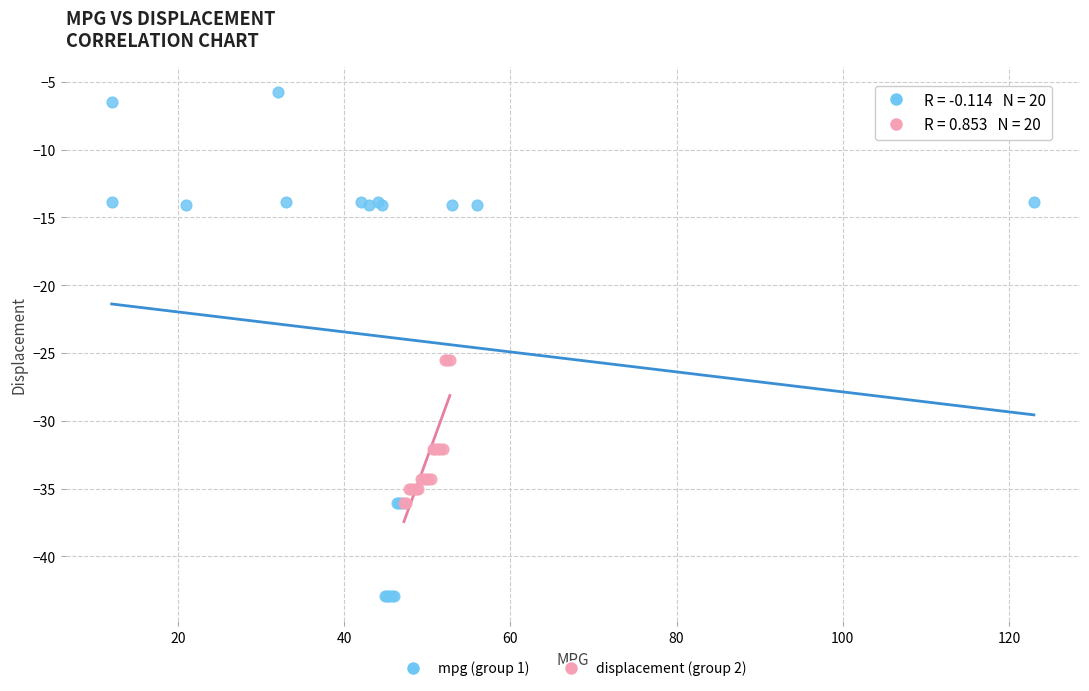

Which series reaches the minimum Y coordinate?

mpg (group 1)